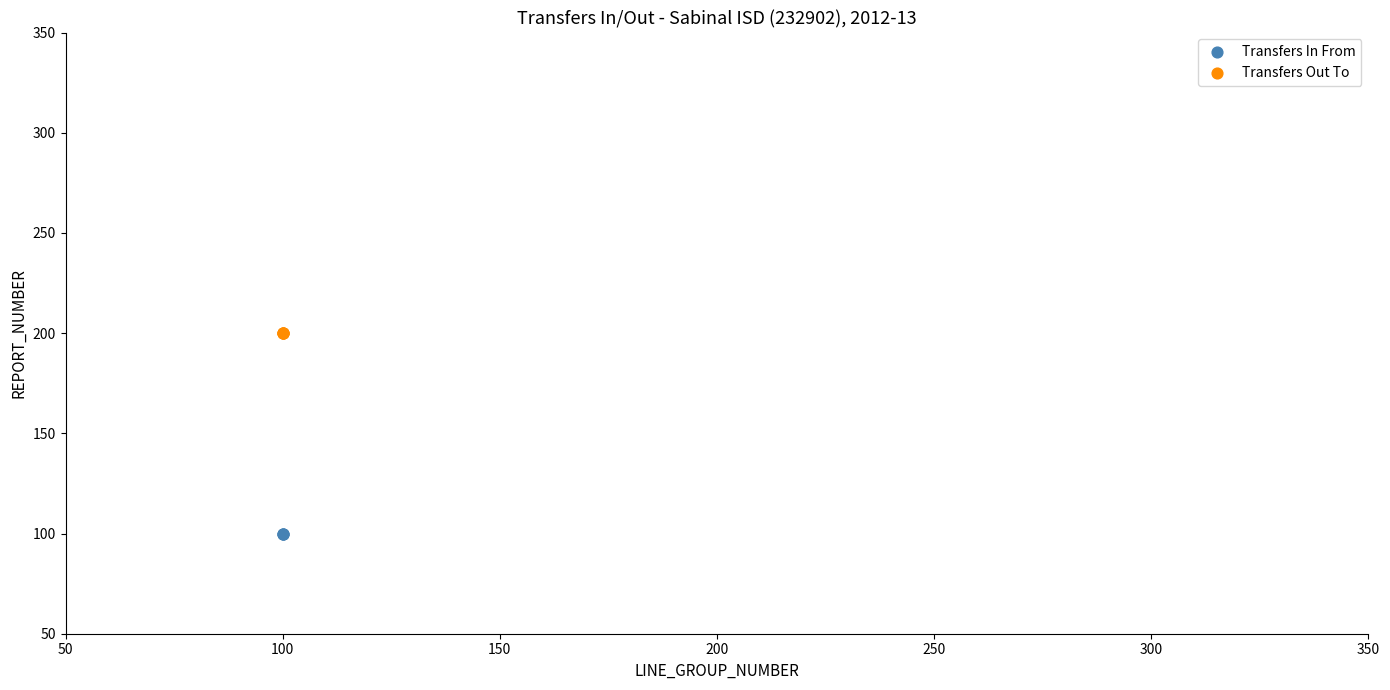

Which series contains the highest Y value?

Transfers Out To